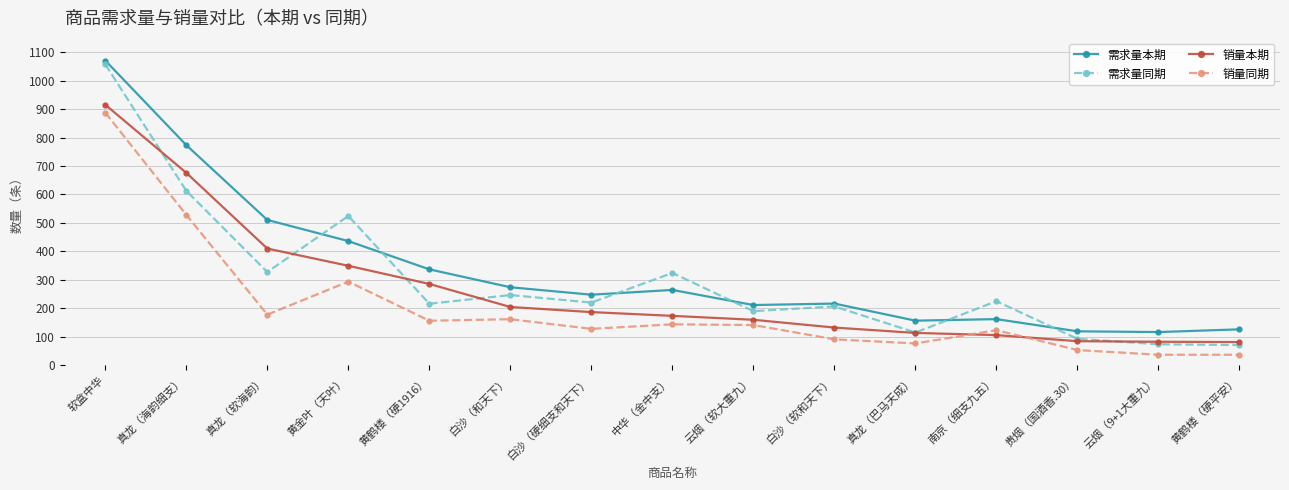

At how many categories does at least one series exceed 1053?

1